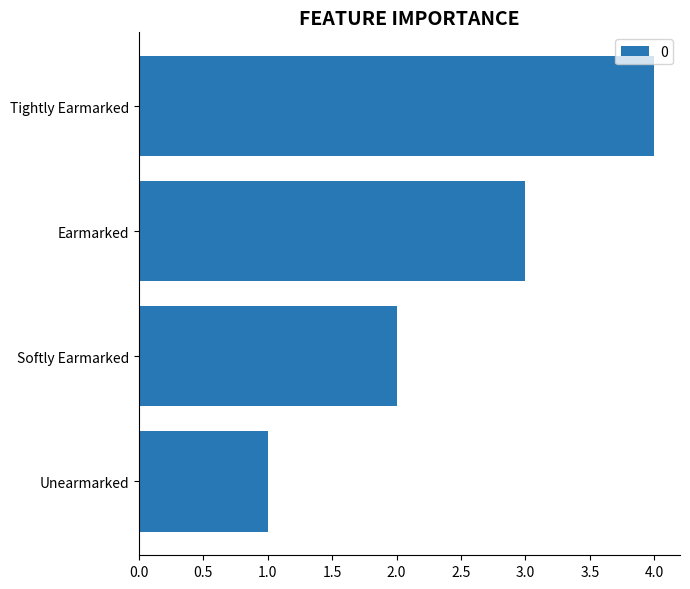

What is the approximate value at Tightly Earmarked?

4